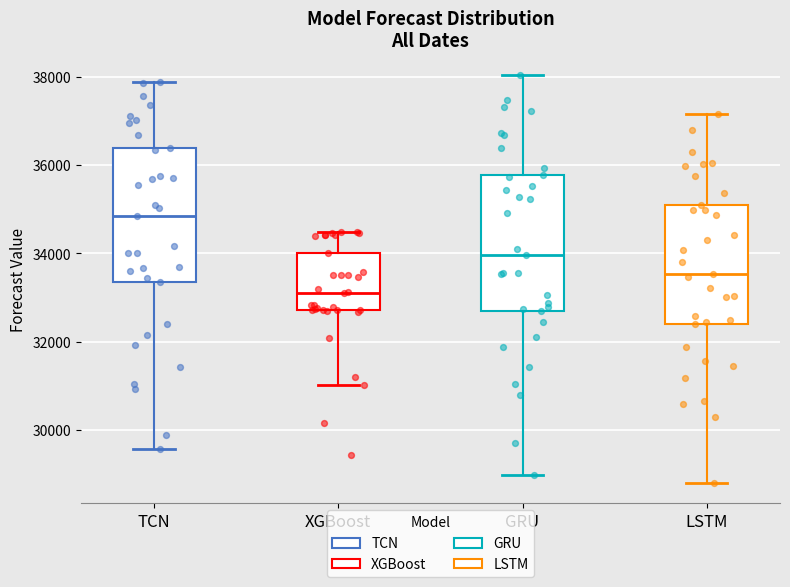

Reading left to right, transcribe this box plot: for each box, give where its median line is, the range the box spans, and where its two whiskers end, as read against the y-axis. The values are not printed on the chart, so give them approximately, as read against the axis.

TCN: median 34800, box 33400 to 36400, whiskers 29600 to 37800
XGBoost: median 33200, box 32800 to 34000, whiskers 31000 to 34400
GRU: median 34000, box 32800 to 35800, whiskers 29000 to 38000
LSTM: median 33600, box 32400 to 35200, whiskers 28800 to 37200